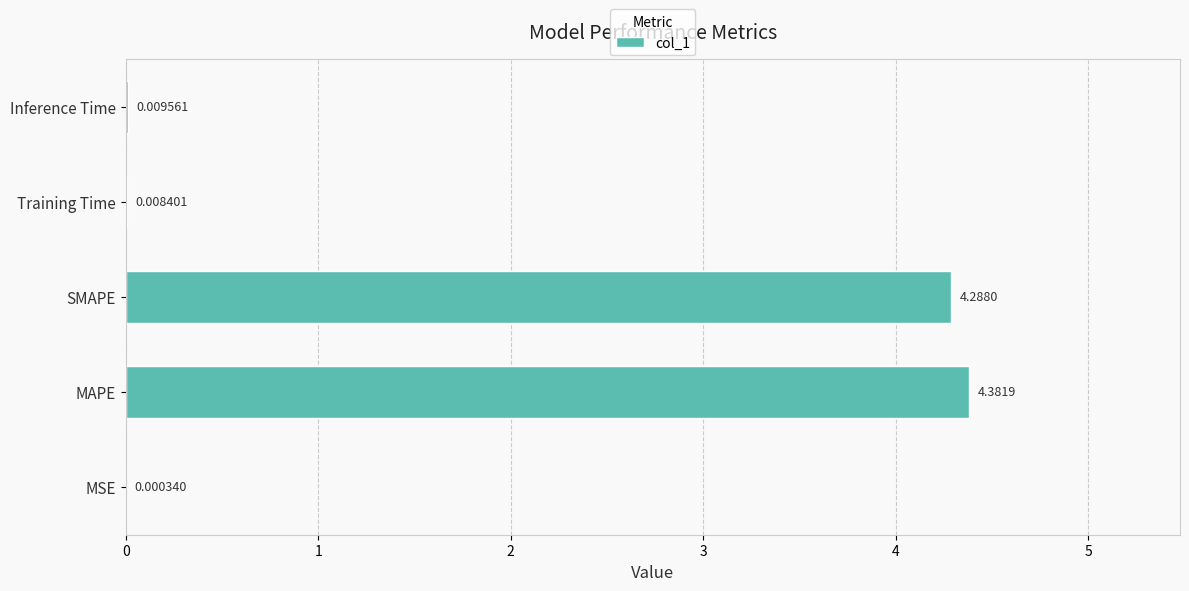

At which category does the chart reach its peak across all series?

MAPE